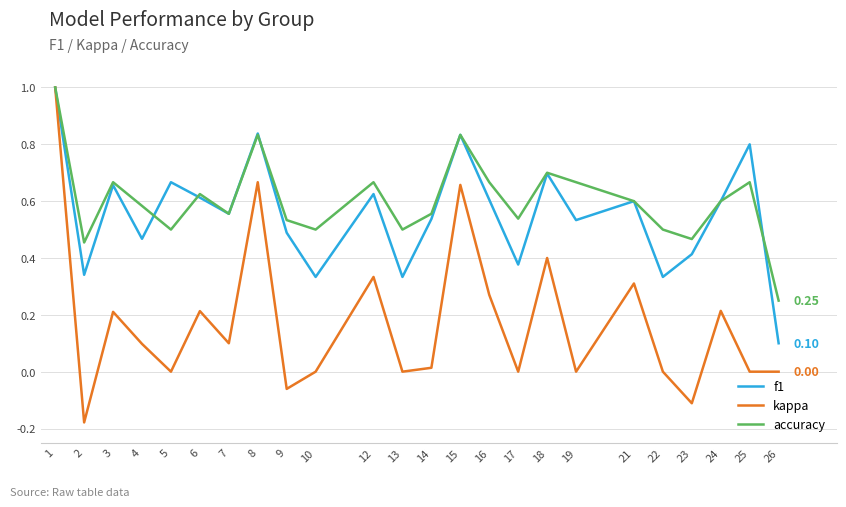

Which series has the widest spread of values?

kappa